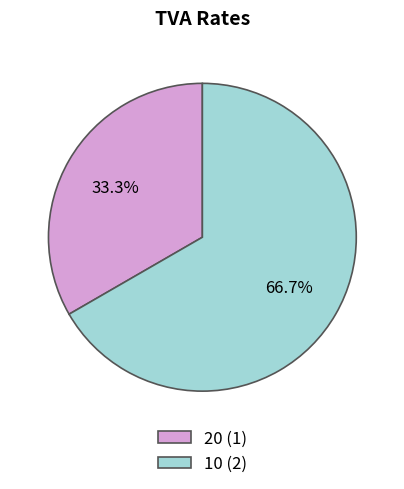

True or false: 10 accounts for 59% of the total.

False